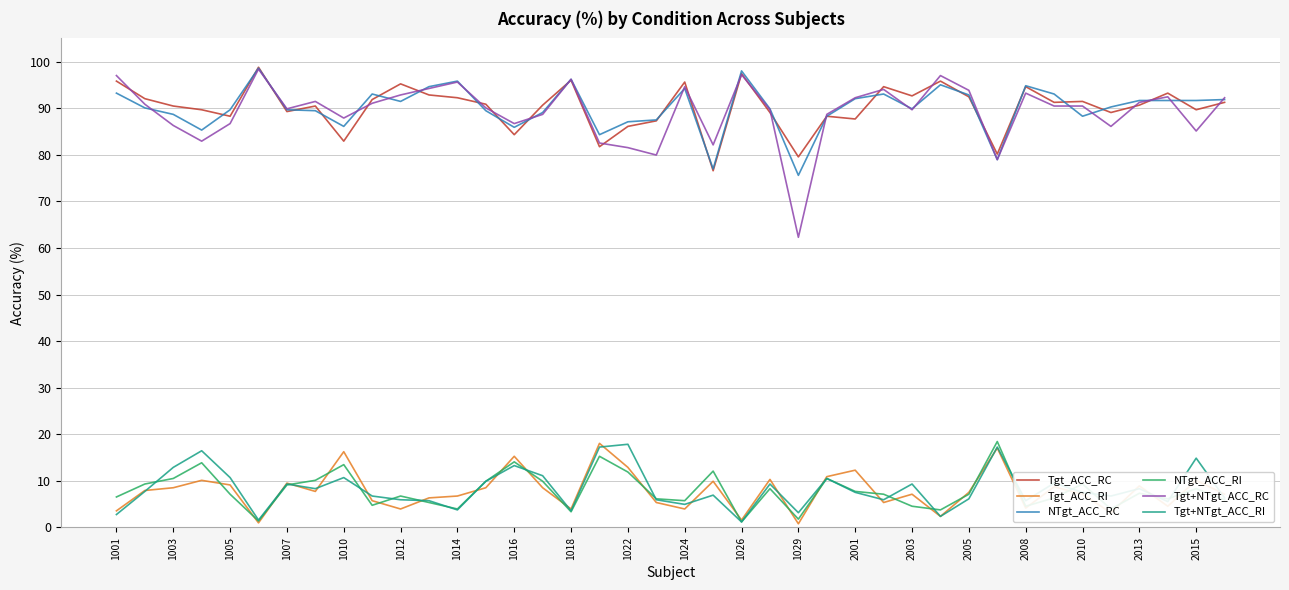

Which series has the largest range (max minus min)?

Tgt+NTgt_ACC_RC